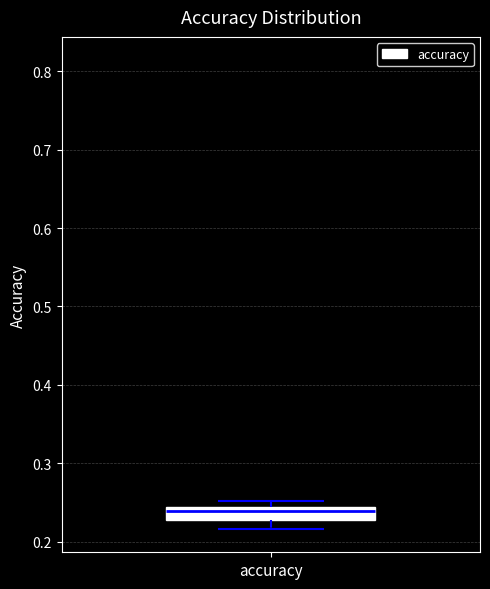

Read this box plot against the y-axis: the position of the median line, the range covered by the box, and the ends of both whiskers. The values are not printed on the chart, so give them approximately, as read against the axis.

median 0.24 (just below the box's upper edge), box 0.23 to 0.24, whiskers 0.22 to 0.25